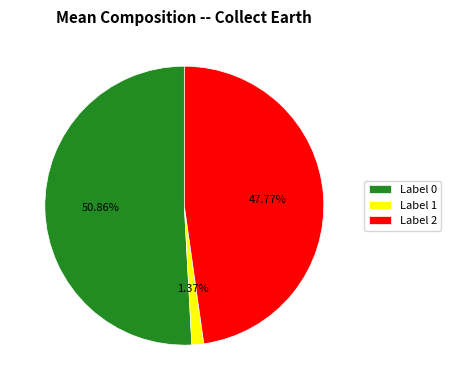

What is the majority slice?

Label 0